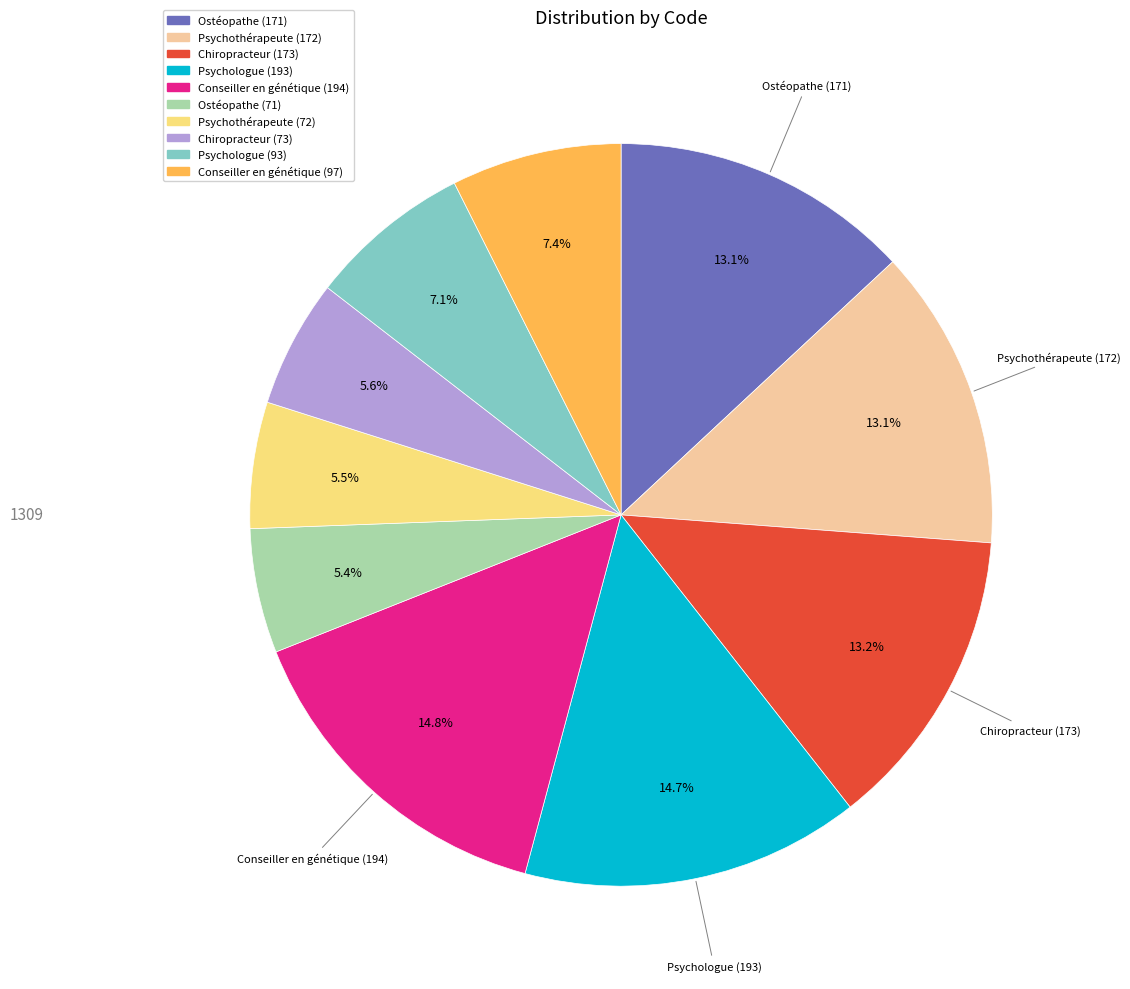

Does any single category account for the majority?

No